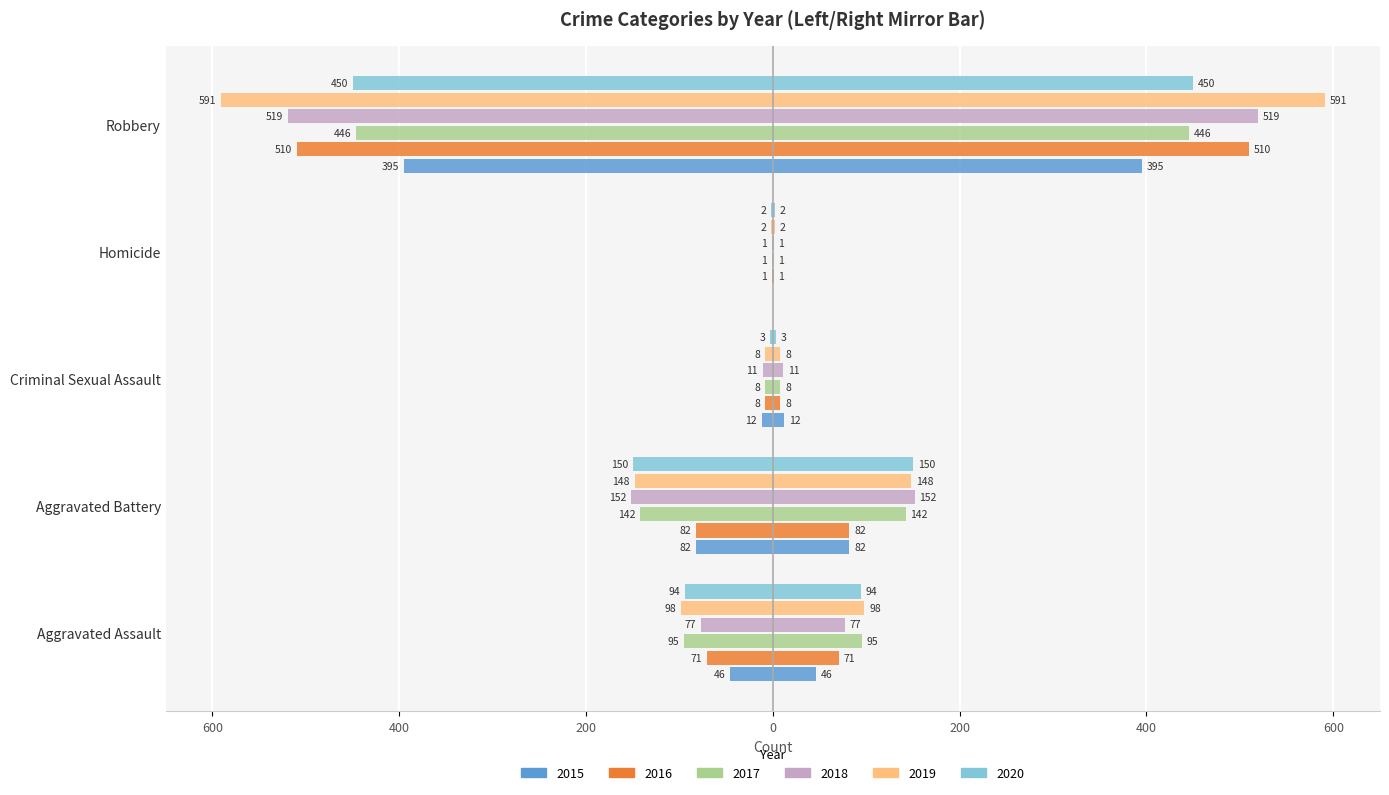

What position from the right is Homicide?

2